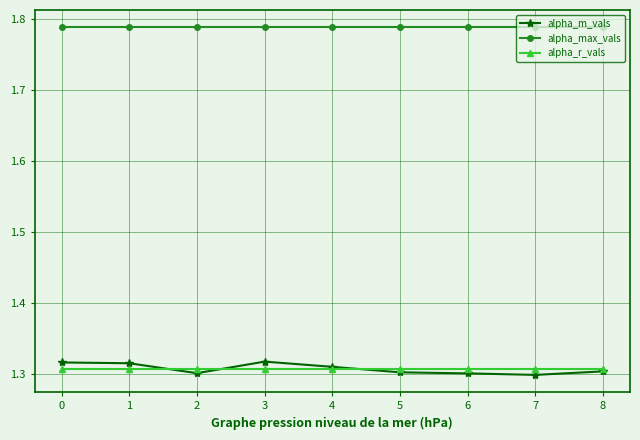

What is the total value across all series at 7?

4.4